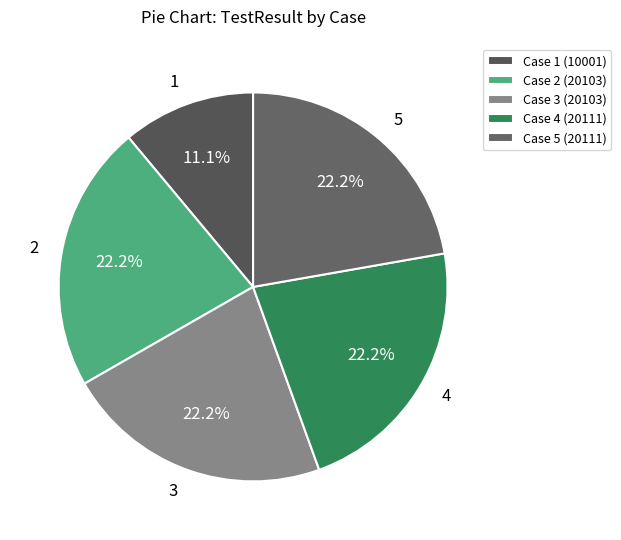

Rank the categories by value from highest to lowest.

4, 5, 2, 3, 1